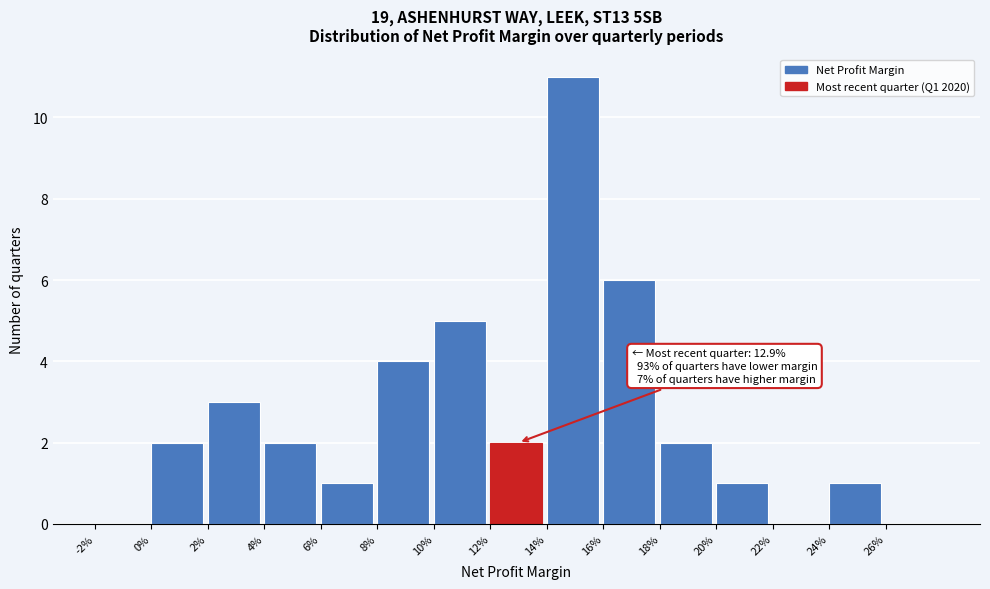

Reading left to right, transcribe all the data shown in this chart.

-2%=0	0%=2	2%=3	4%=2	6%=1	8%=4	10%=5	12%=2	14%=11	16%=6	18%=2	20%=1	22%=0	24%=1	26%=0